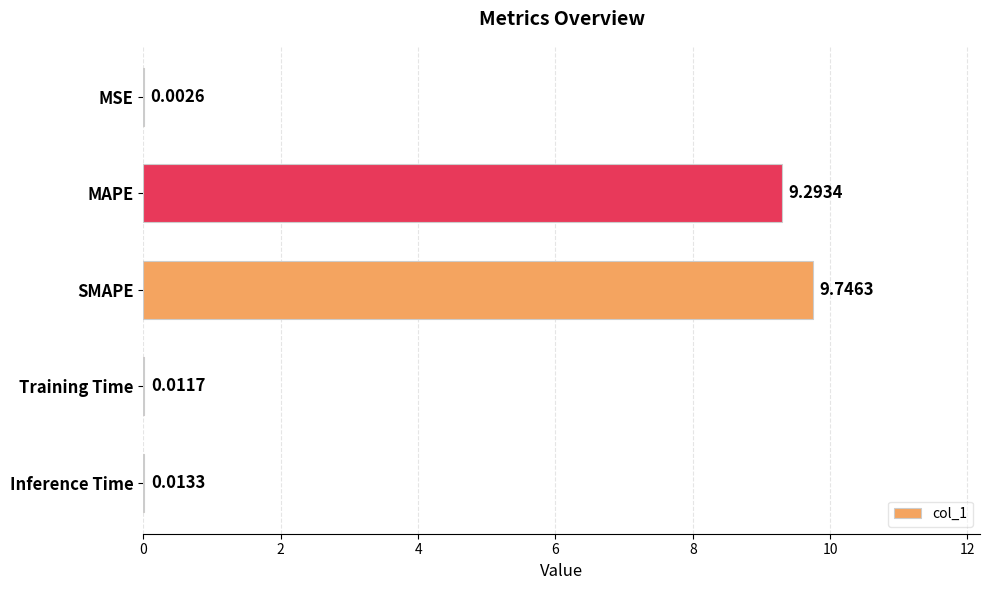

What is the sum of the values at MAPE and Inference Time?

9.3